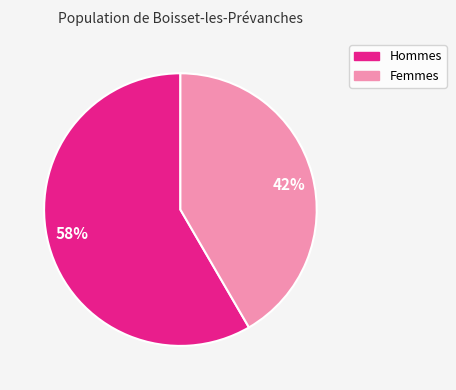

Do 58% and 42% together represent more than half of the pie?

Yes